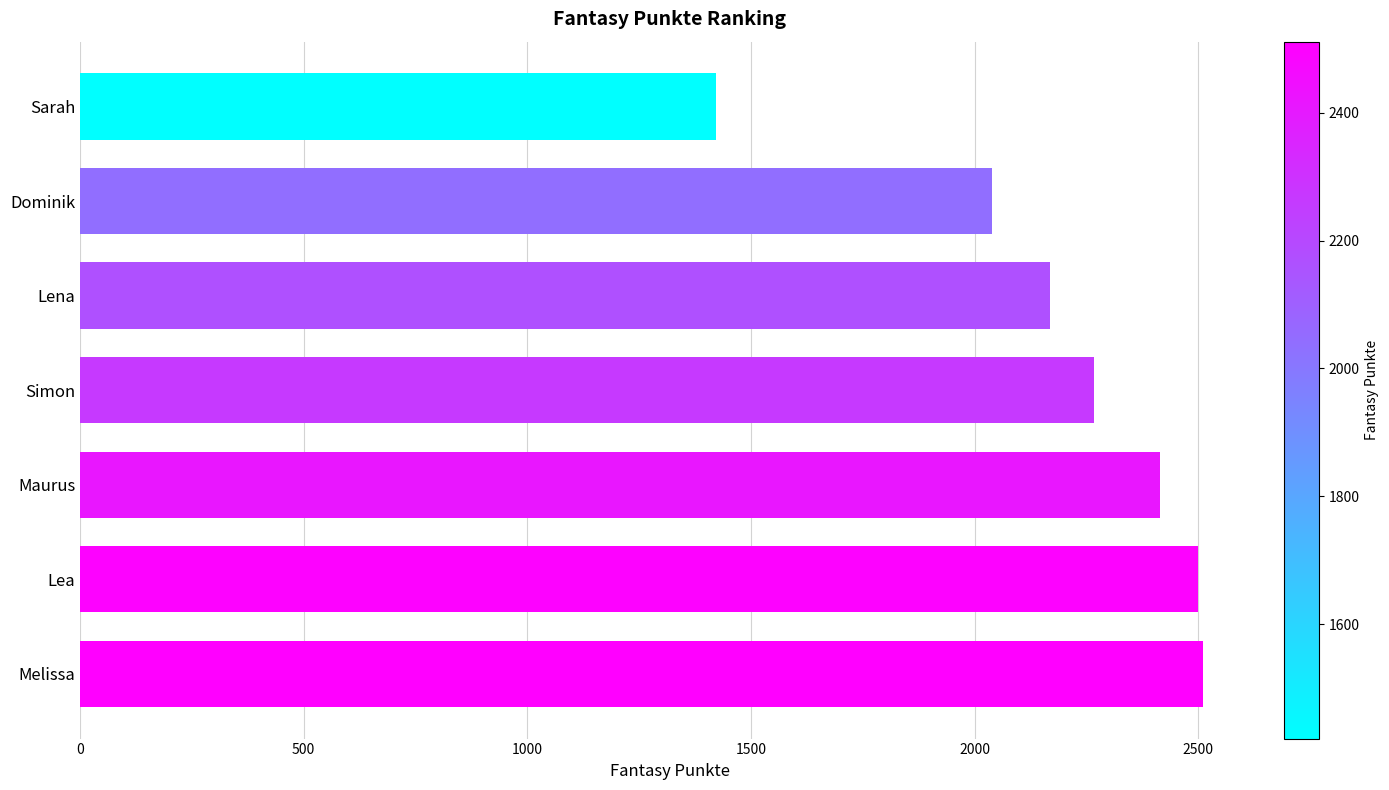

Which label corresponds to the smallest value in the chart?

Sarah